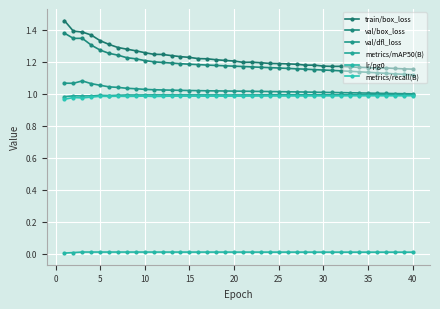

How many interior local valleys does the metrics/recall(B) series have?

11